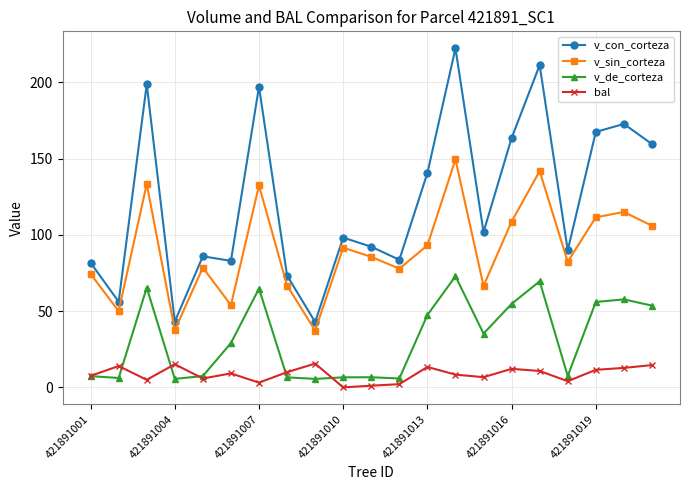

What is the value of the v_con_corteza point at the 16th from the left?

163.4